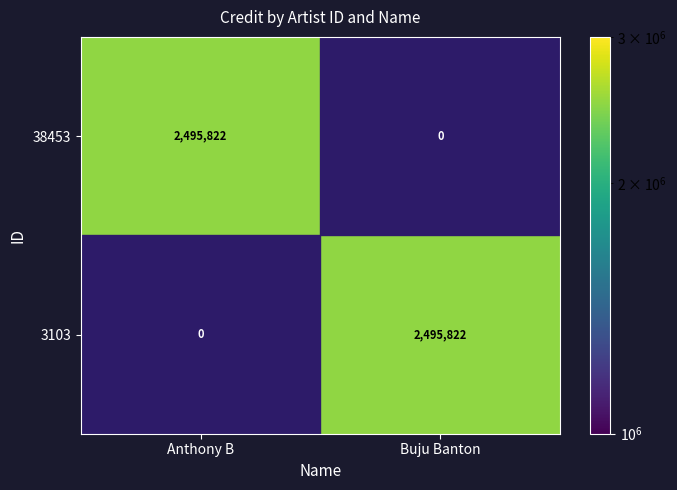

True or false: 38453 has a value of 0 at Buju Banton.

True